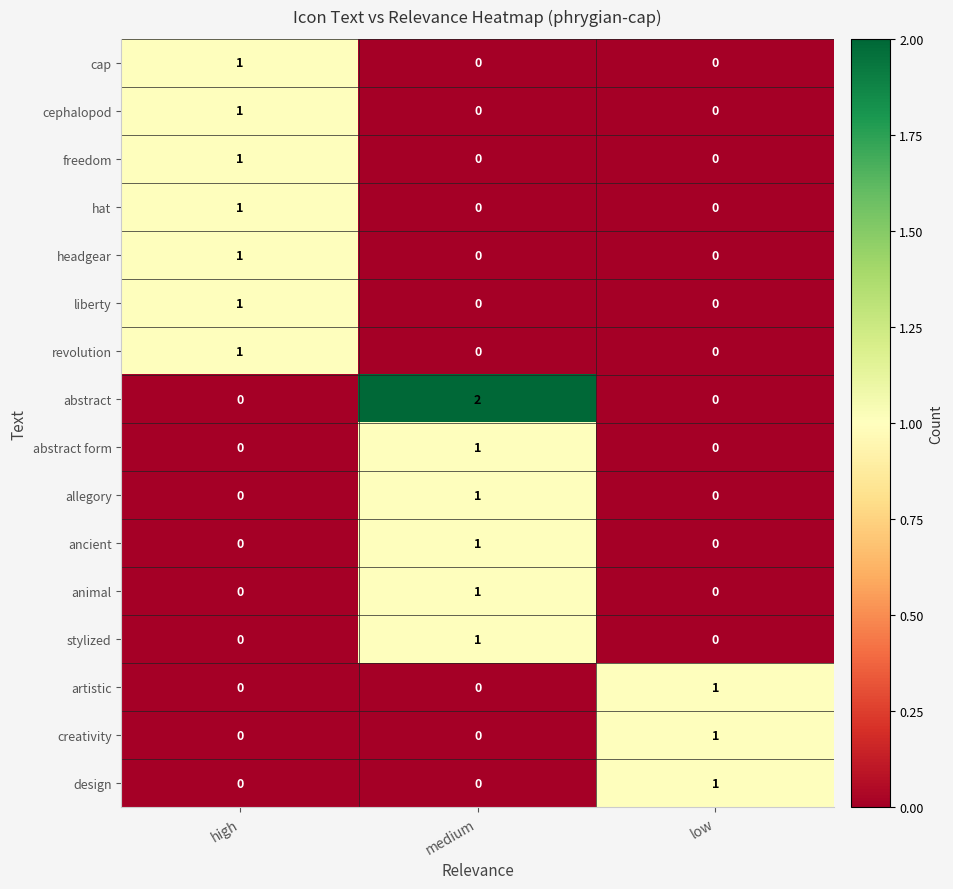

At which category does the chart reach its peak across all series?

medium